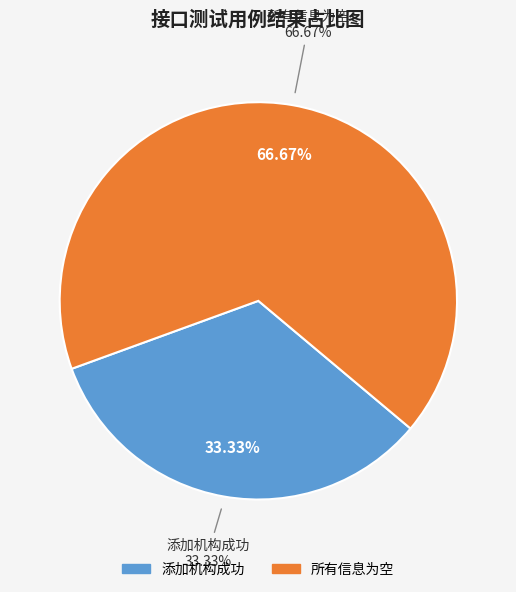

Combined, what portion of the pie is 所有信息为空 and 添加机构成功?

100.0%